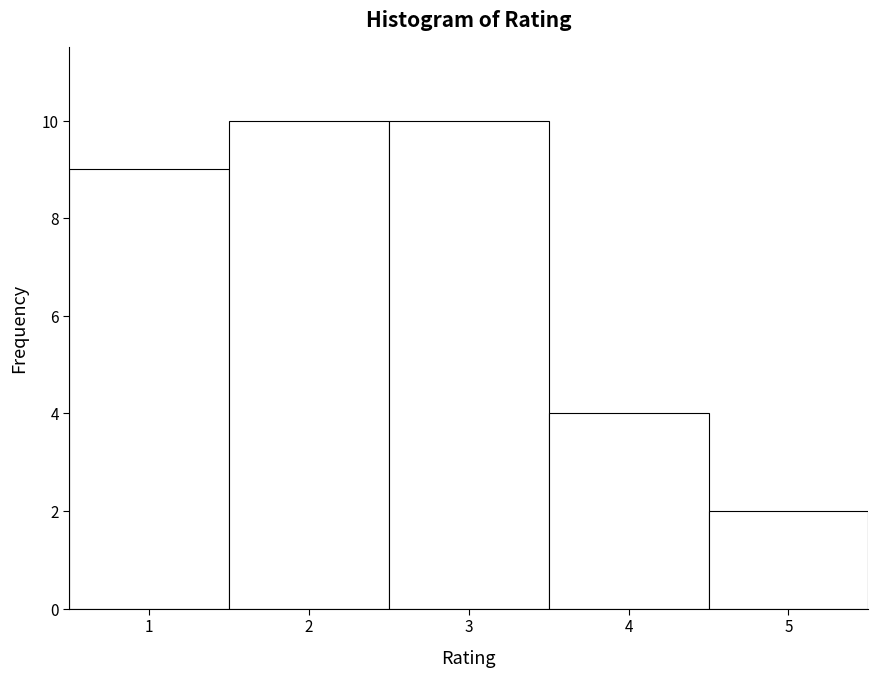

Reading left to right, list every bar in this chart as the range it spans on the x-axis followed by its height. The values are not printed on the chart, so give them approximately, as read against the axis.

0.5 to 1.5: 9
1.5 to 2.5: 10
2.5 to 3.5: 10
3.5 to 4.5: 4
4.5 to 5.5: 2